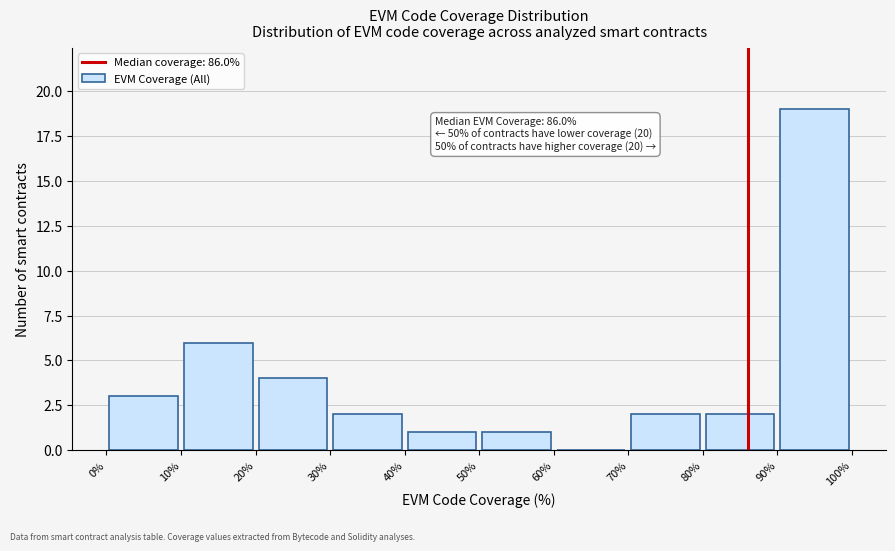

Which range on the x-axis has the tallest bar?

90% to 100%